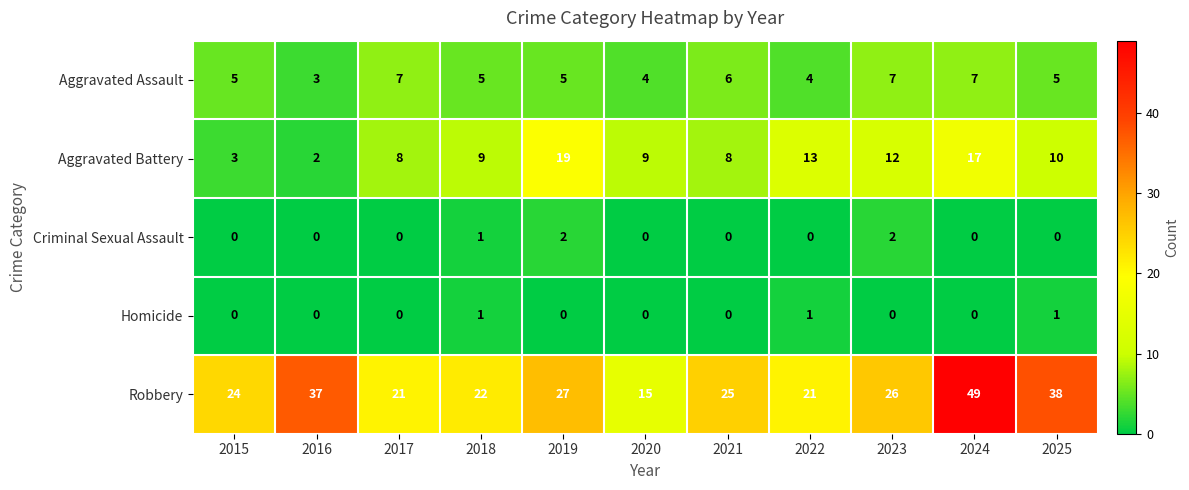

Is it true that Homicide equals 2 at 2025?

False